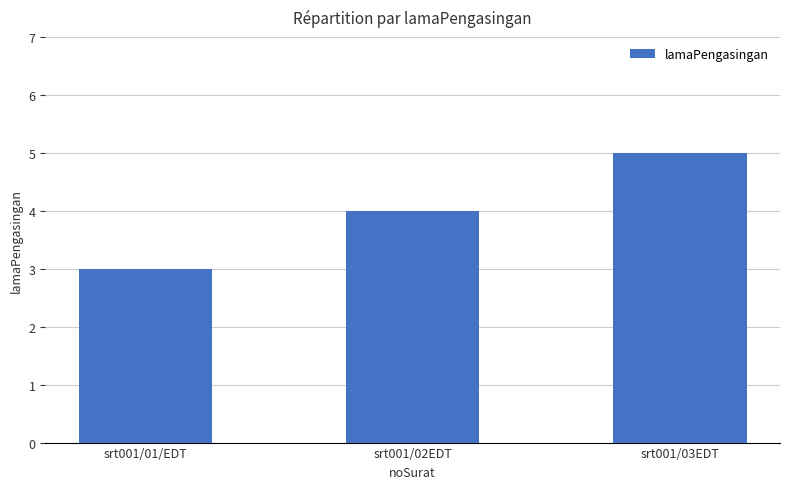

Read the value at srt001/01/EDT.

3